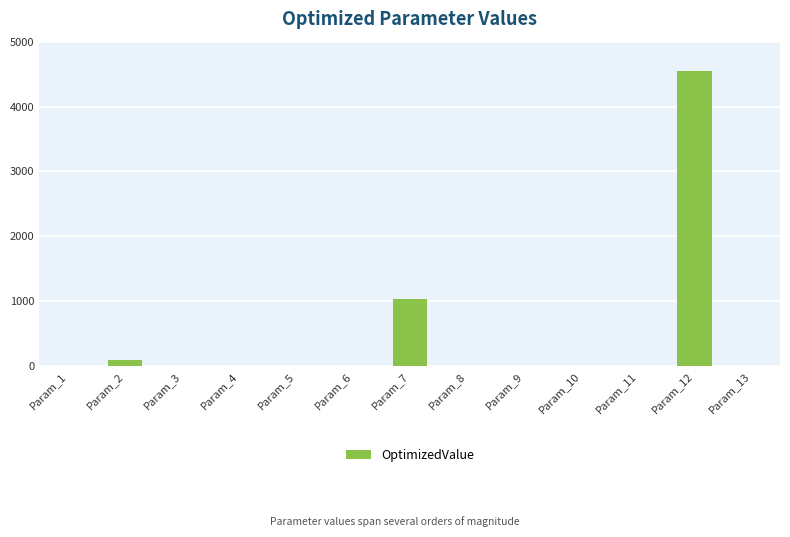

Is it true that the value at Param_7 is 1427.0?

False